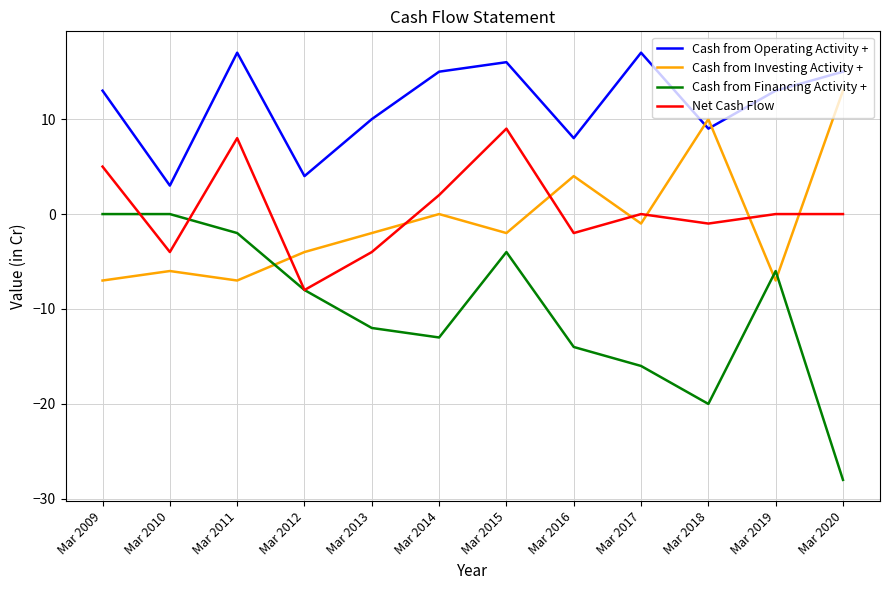

The value of Cash from Investing Activity + at Mar 2011 is -3. True or false?

False